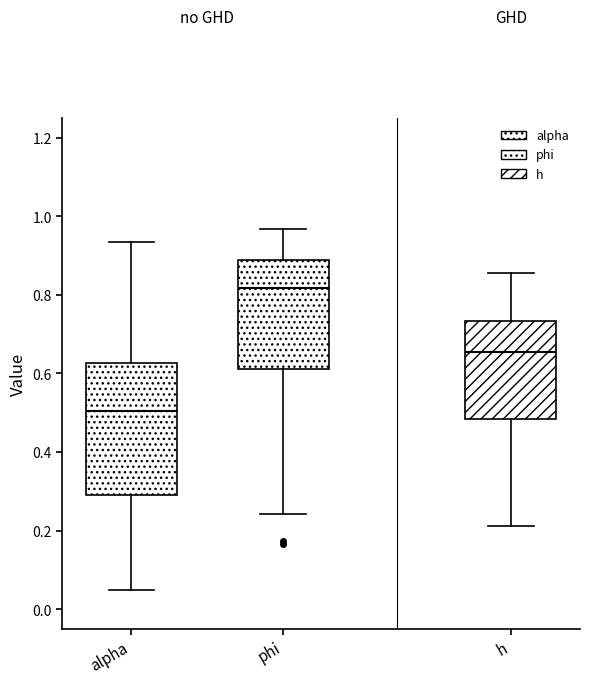

Which box is the tallest, from its lower edge to its upper edge?

alpha